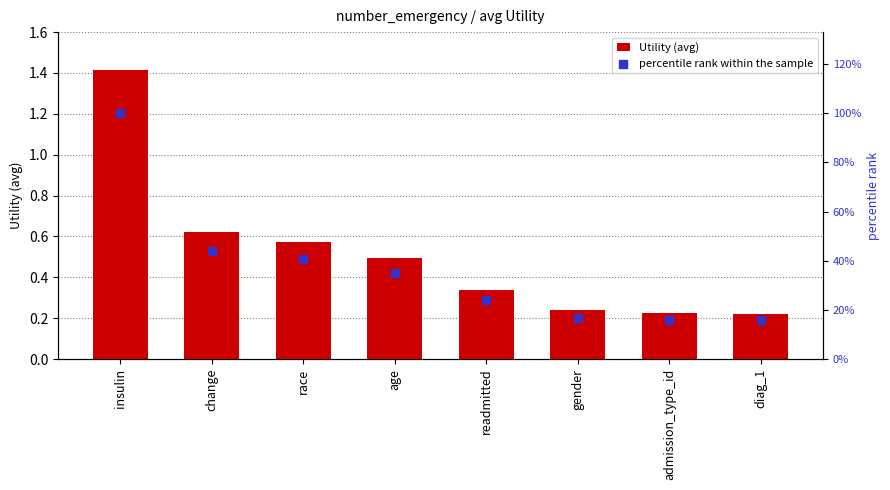

At how many categories does at least one series exceed 22?

5